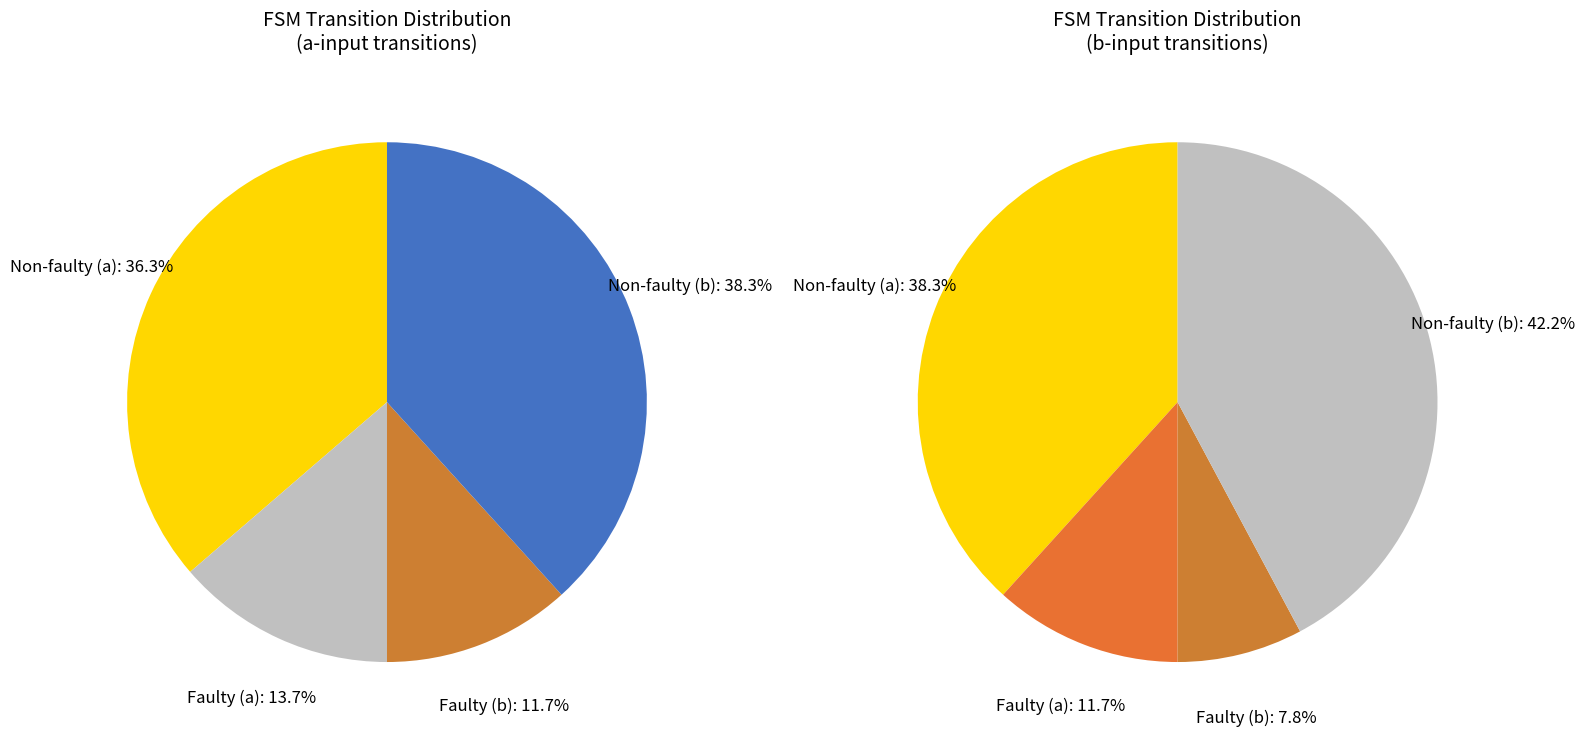

What percentage do output_symbol=0, input=b and output_symbol=1, input=b together represent?

50.0%